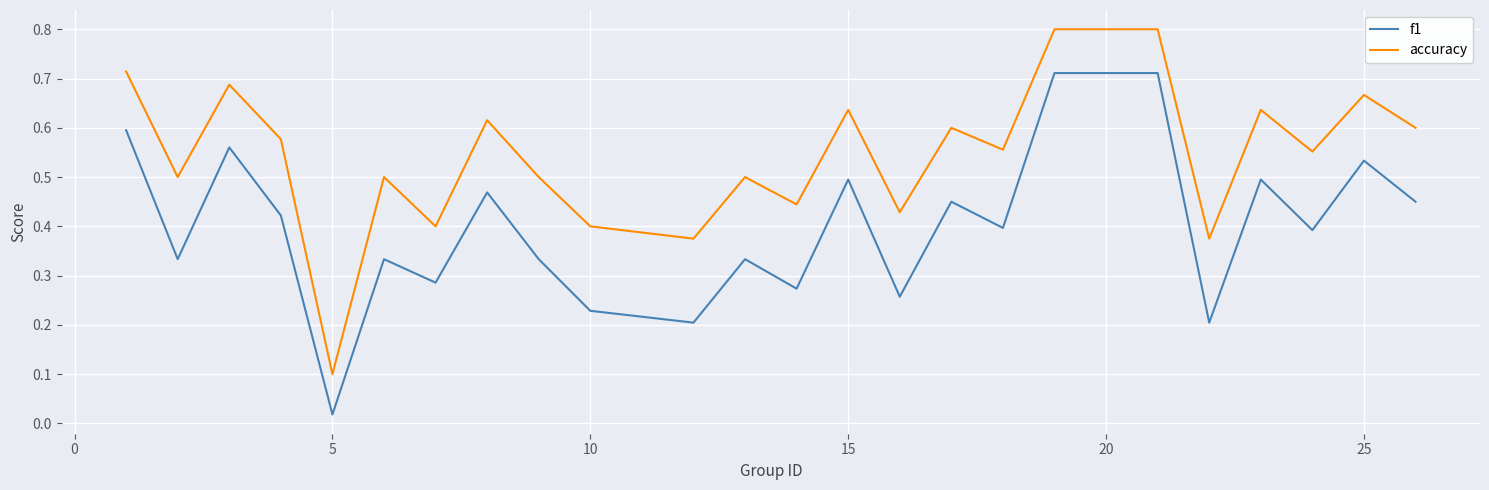

Is this an area chart (filled region under the line)?

No